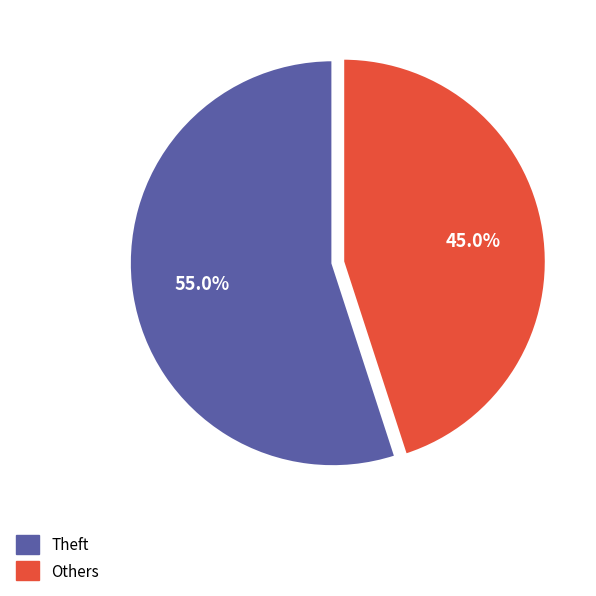

Is there a majority slice in this chart?

Yes